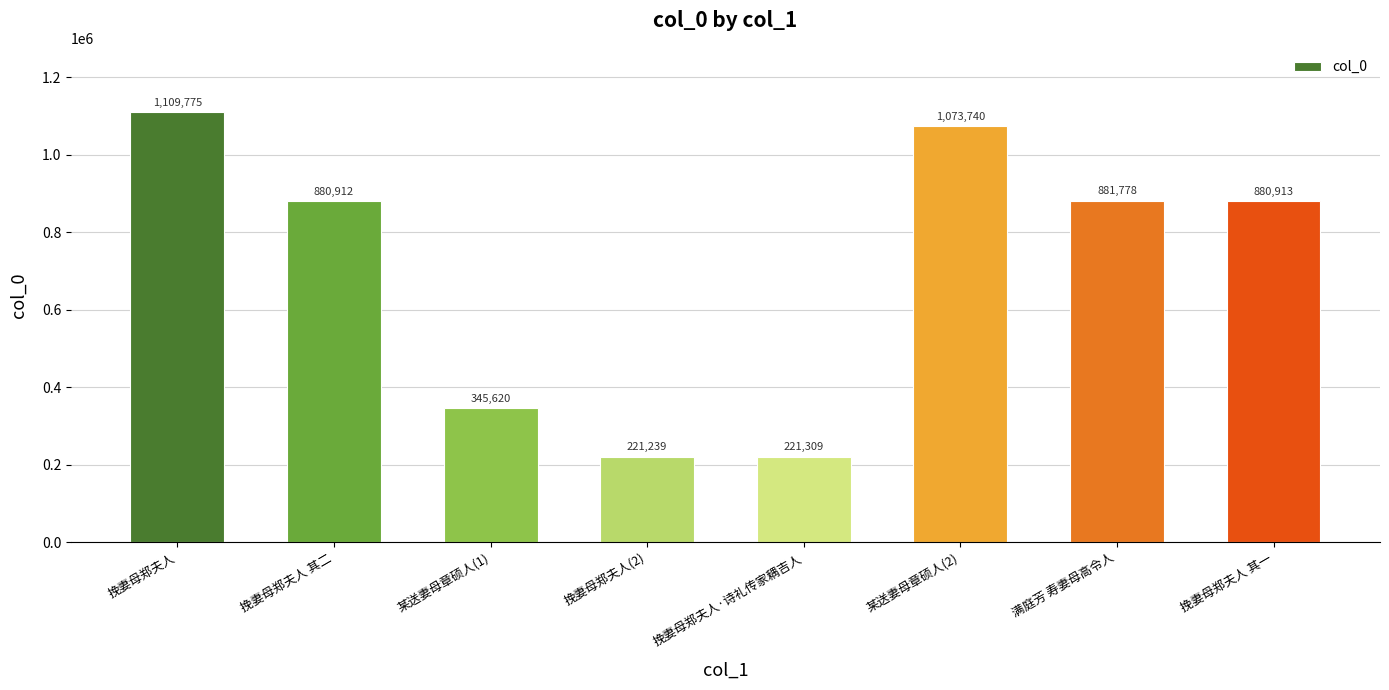

What is the maximum value shown in the chart?

1109775